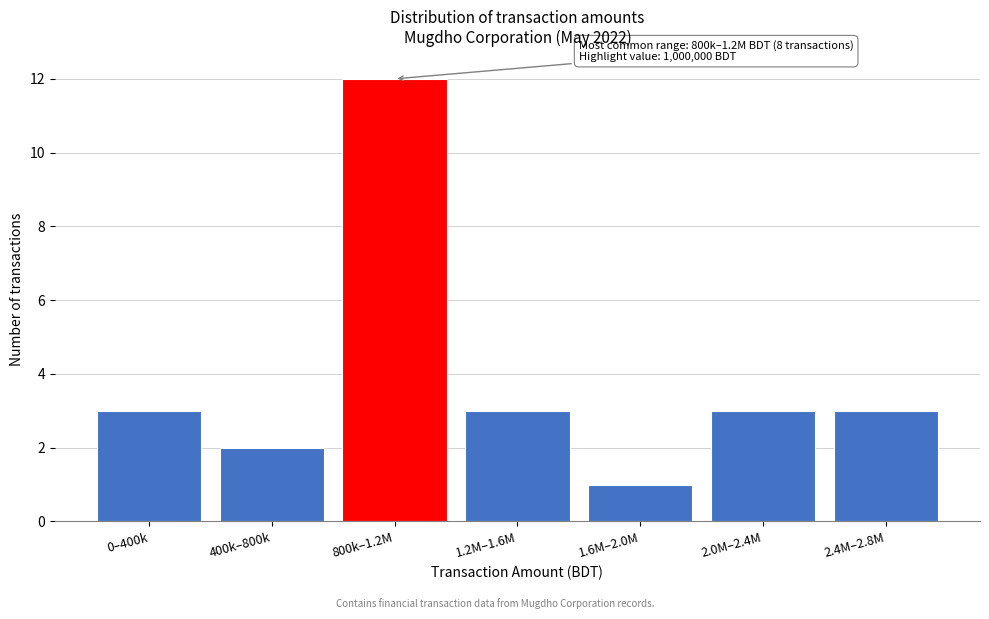

Reading right to left, list all the values displayed in this chart.

2.4M–2.8M=3	2.0M–2.4M=3	1.6M–2.0M=1	1.2M–1.6M=3	800k–1.2M=12	400k–800k=2	0–400k=3